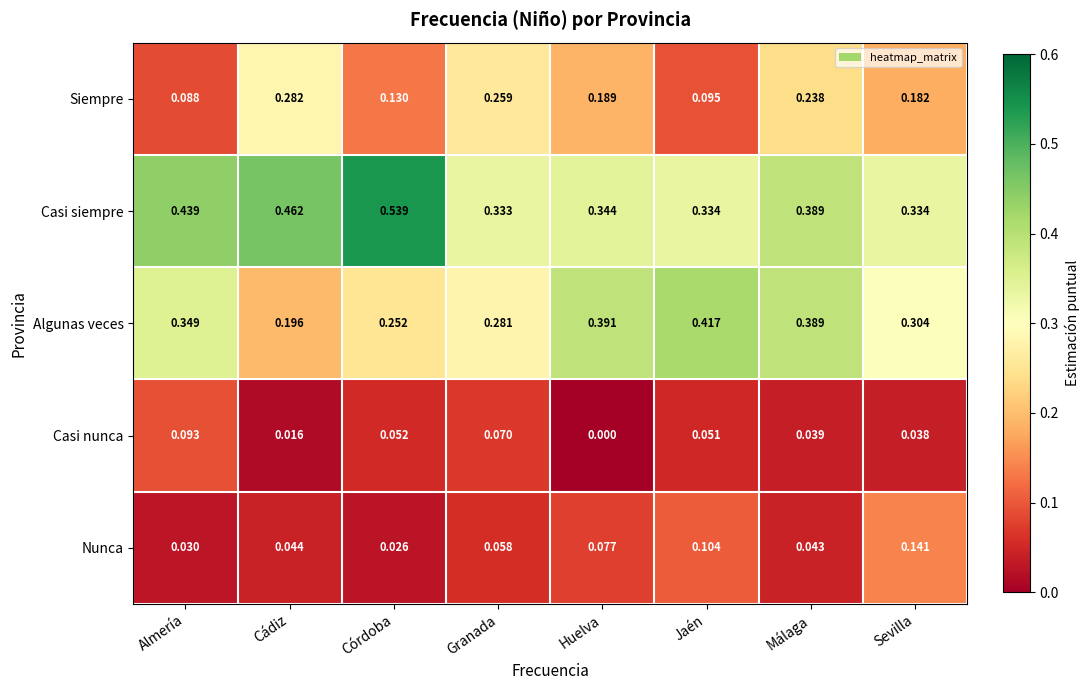

Rank the categories by Casi nunca value from lowest to highest.

Huelva, Cádiz, Sevilla, Málaga, Jaén, Córdoba, Granada, Almería